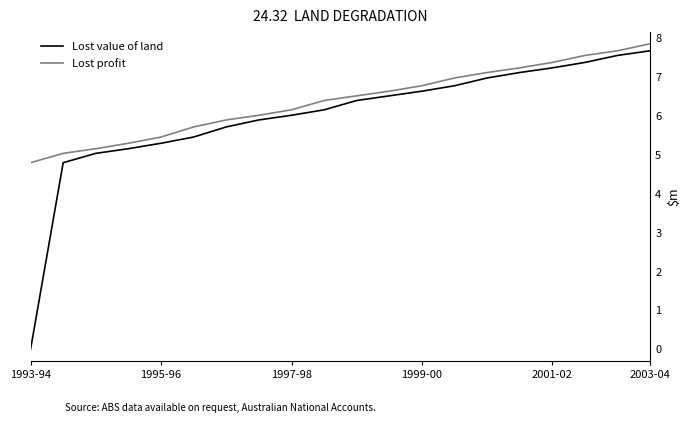

What is the greatest value displayed?

7.9